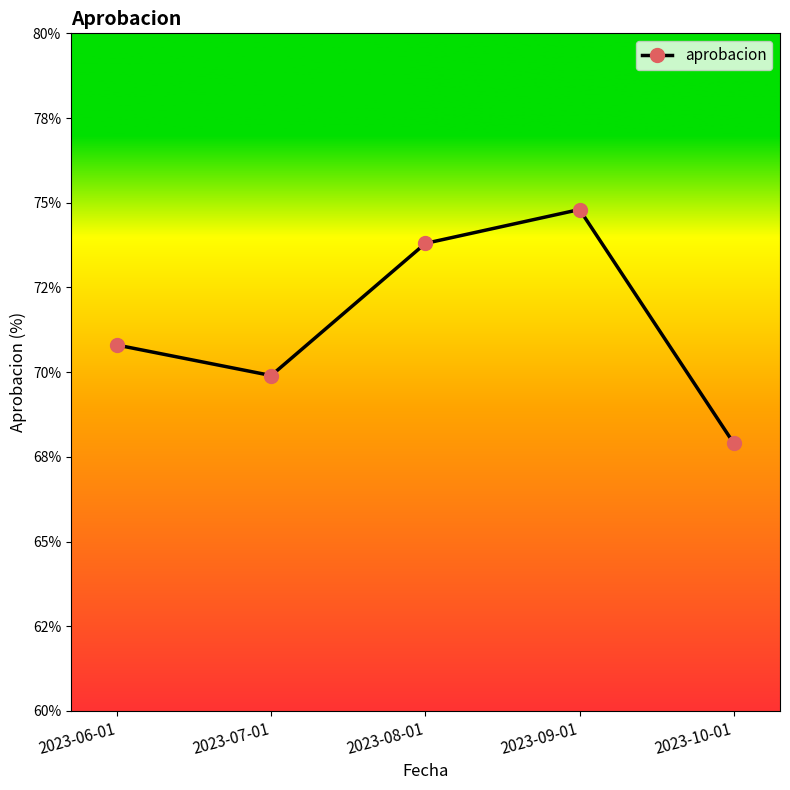

Reading left to right, extract all data points from this chart.

2023-06-01=70.8	2023-07-01=69.9	2023-08-01=73.8	2023-09-01=74.8	2023-10-01=67.9